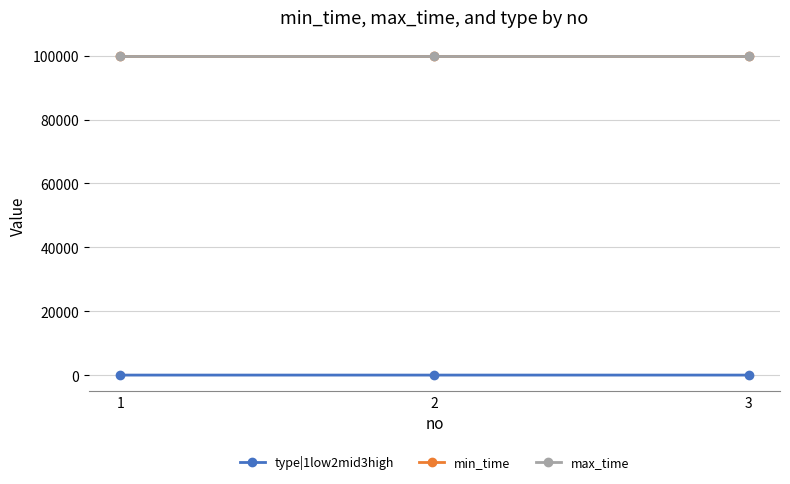

Is it true that min_time equals 99999 at 1?

True